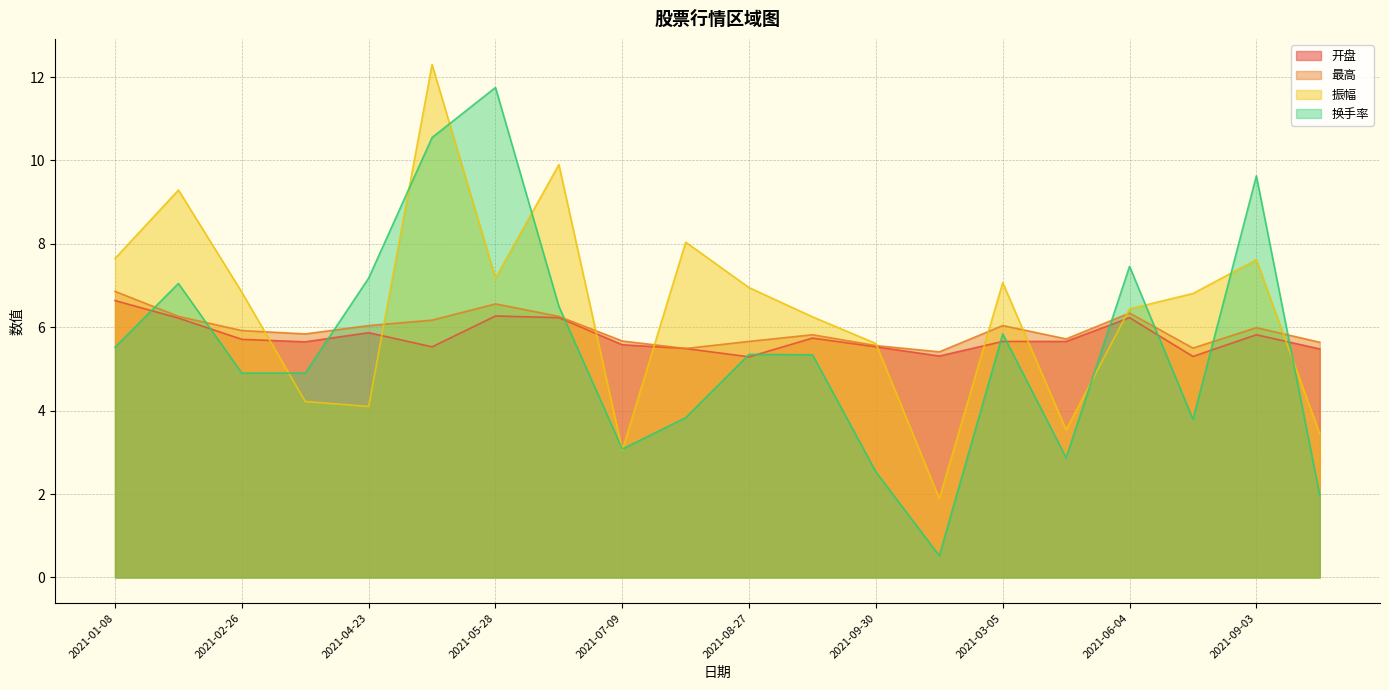

The value of 换手率 at 2021-04-09 is 2.9. True or false?

True